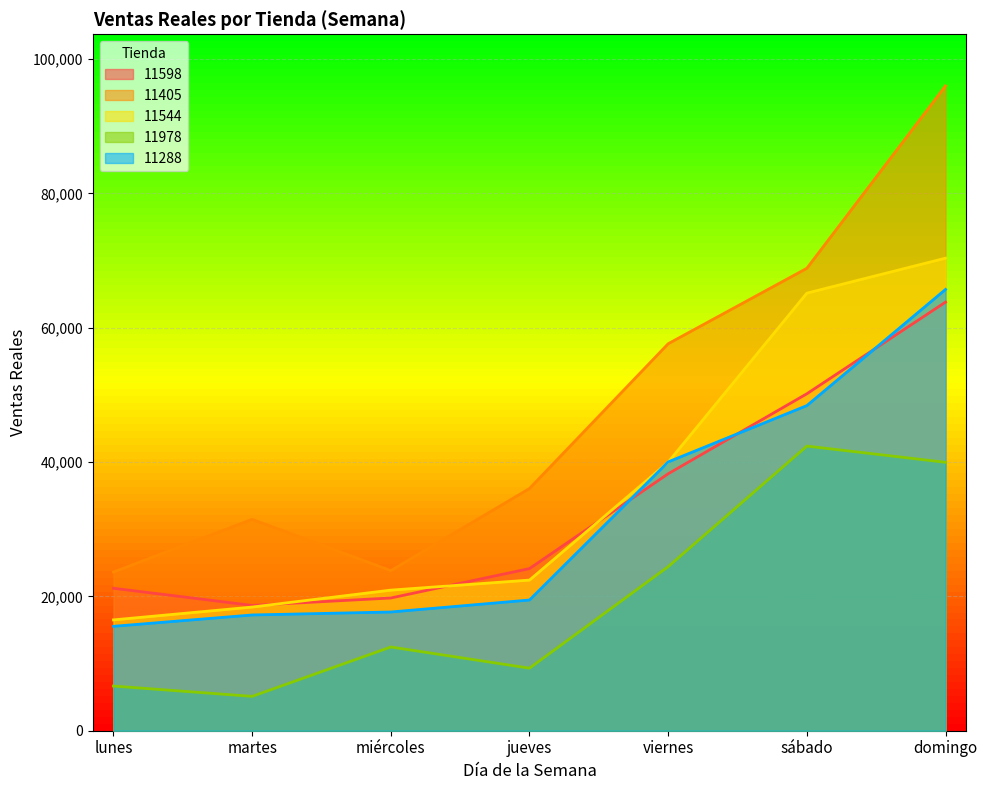

Reading right to left, extract all data points from this chart.

11598: 63803.1	50158.0	38250.0	24135.0	19757.0	18655.0	21206.0
11405: 95992.0	68837.0	57608.0	36052.1	23837.0	31460.0	23626.0
11544: 70345.0	65138.0	39976.0	22423.0	20928.0	18406.0	16500.0
11978: 39956.0	42372.1	24422.0	9311.0	12464.0	5114.0	6651.0
11288: 65690.1	48398.0	40015.0	19457.0	17673.0	17231.0	15540.1